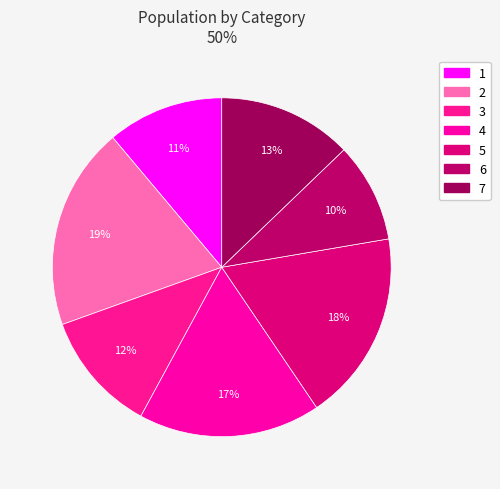

Is there any slice that represents more than half of the pie?

No